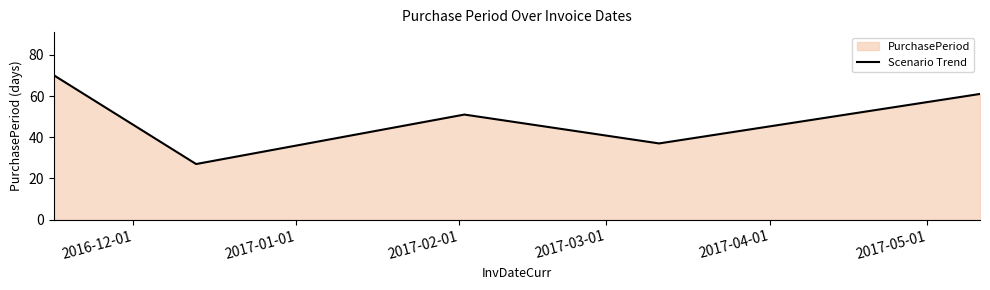

What is the difference between the maximum and minimum values?

43